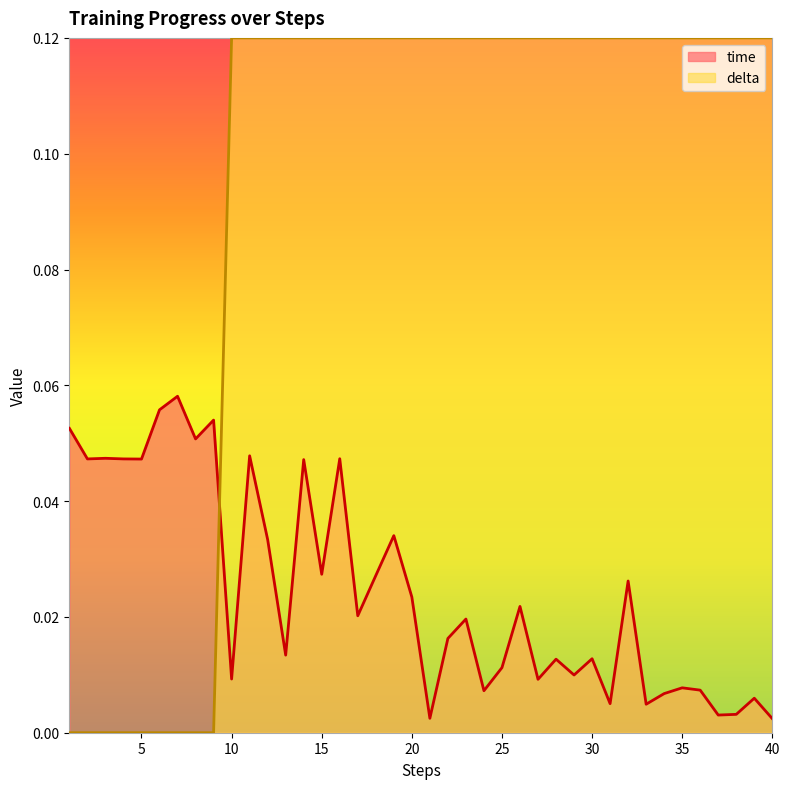

Between which two adjacent categories do delta and time first intersect?

9 and 10